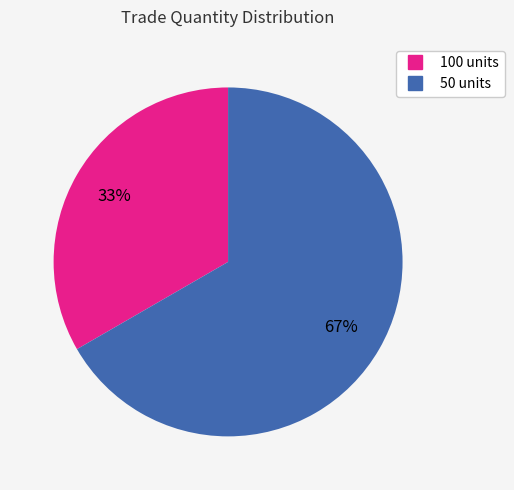

Rank the categories by value from highest to lowest.

50, 100